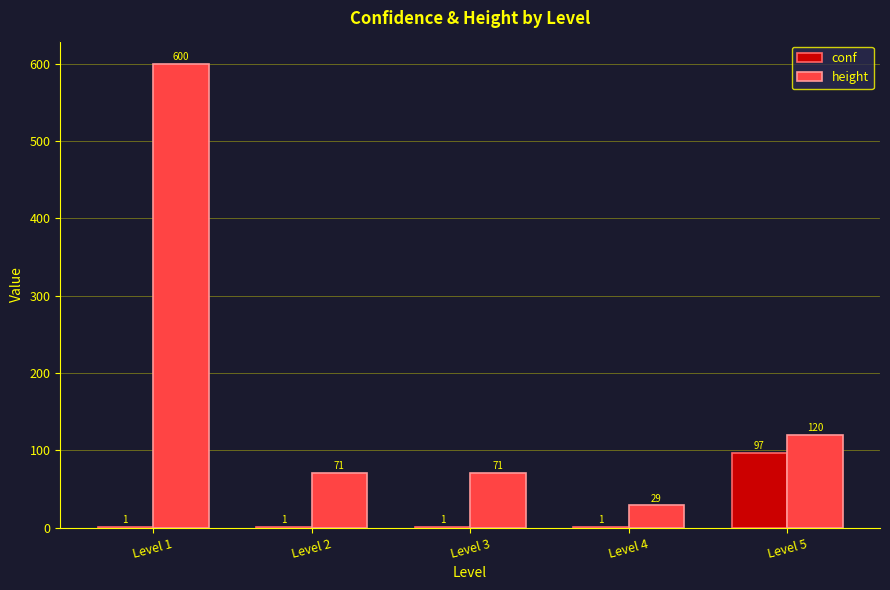

At which label does conf reach its peak?

Level 5